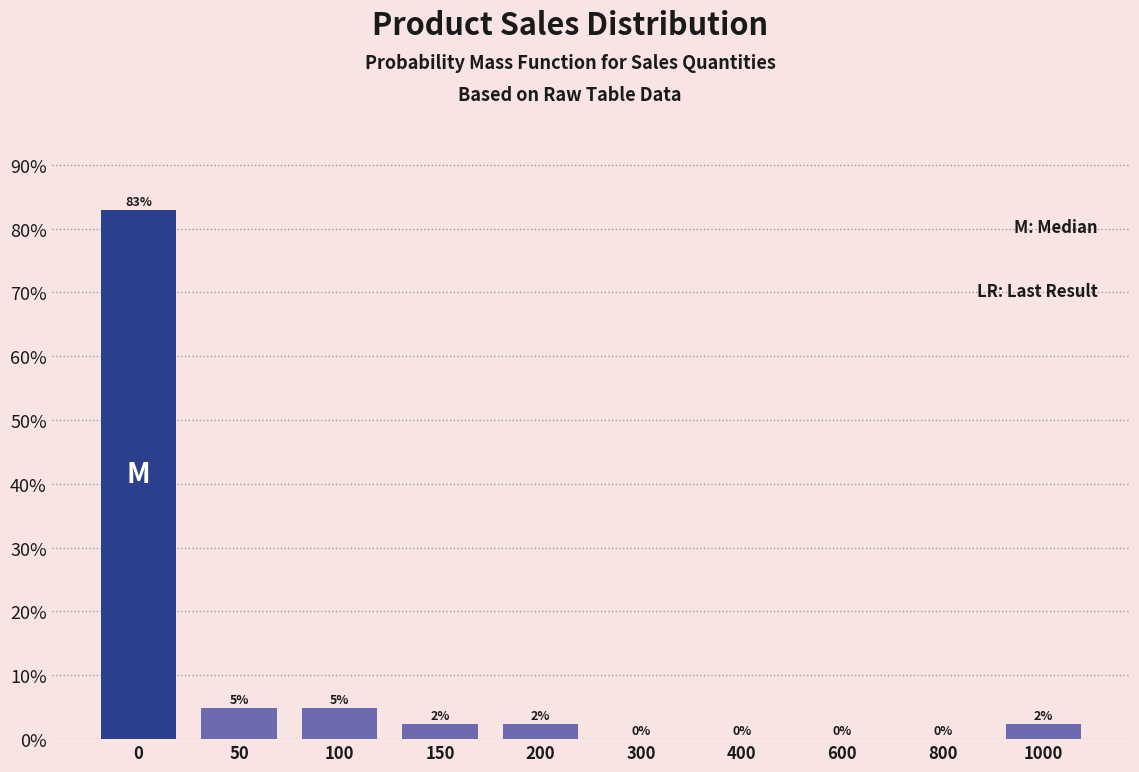

True or false: the data shows -49.8 at 300.

False